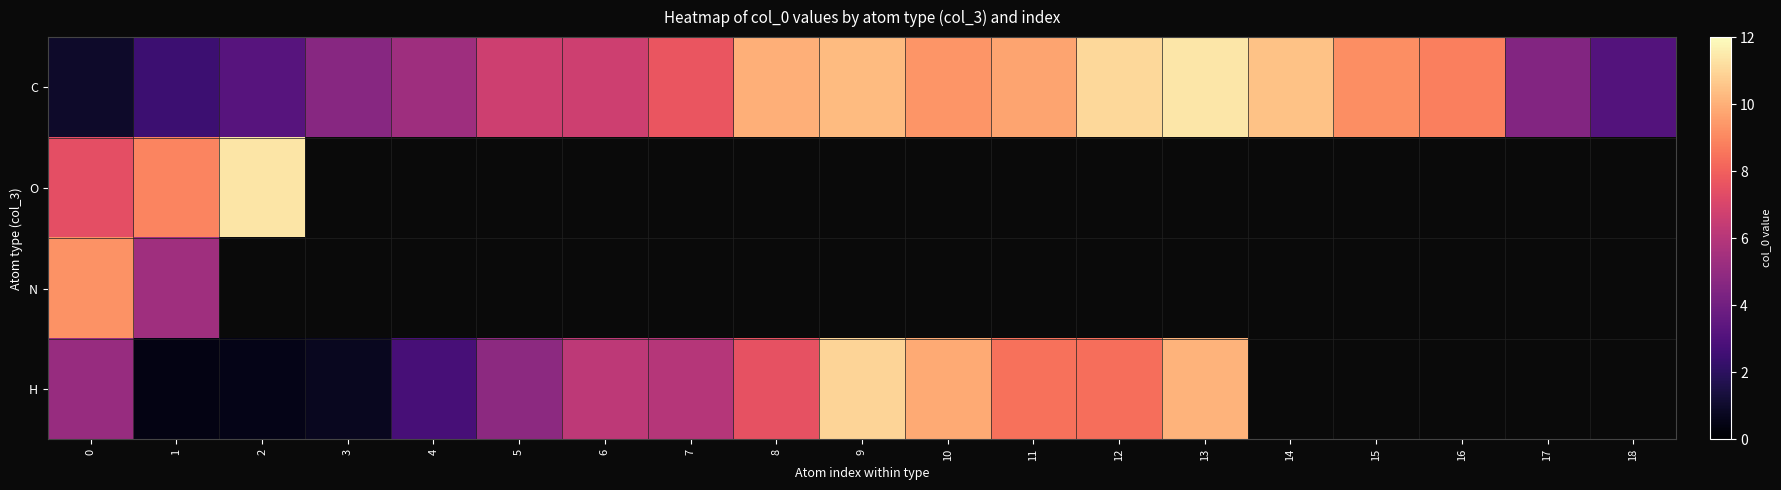

How many data points does each series have?

19